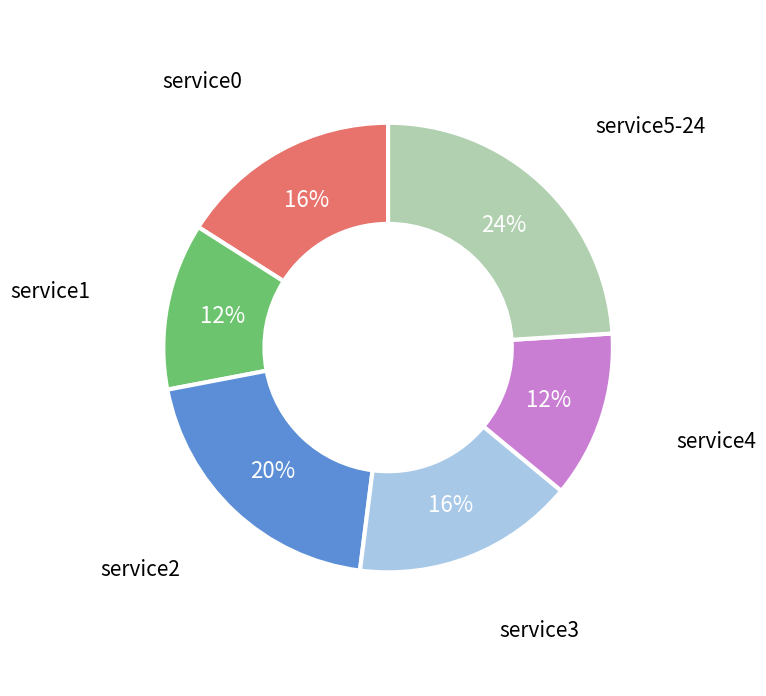

To the nearest percent, what is the average slice percentage?

17%